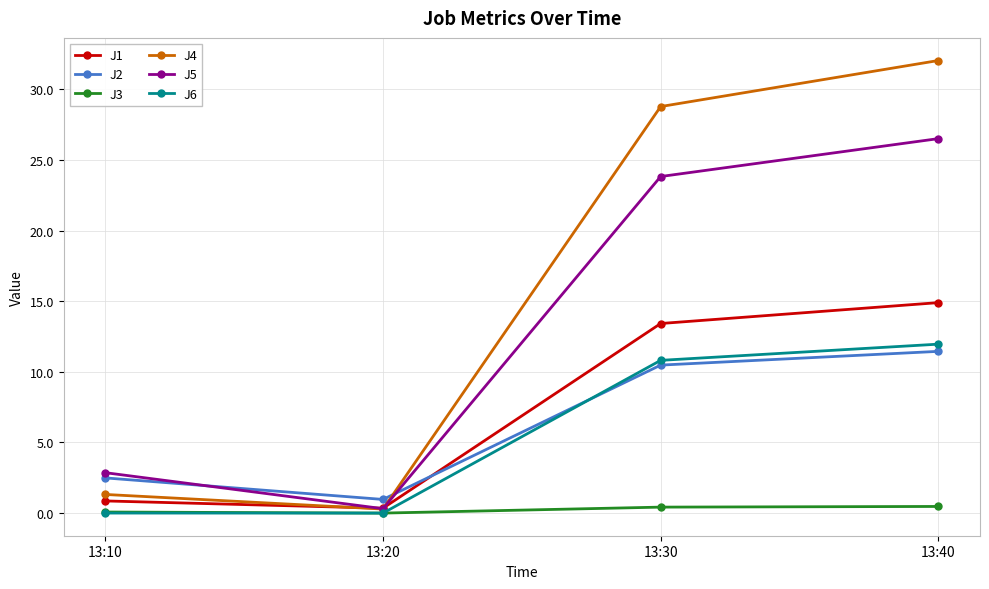

What is the difference between the maximum and second lowest values in the J6 series?

12.0